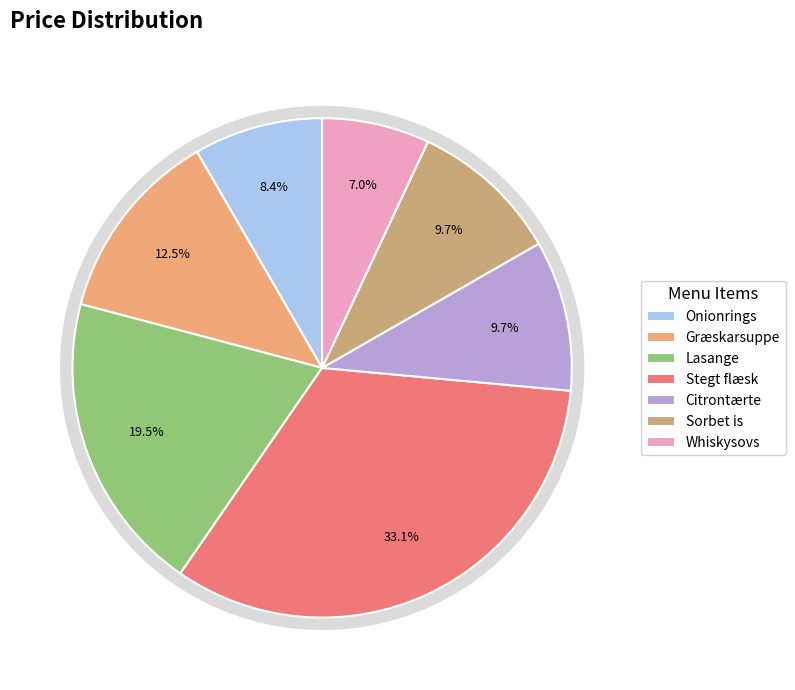

Count the number of slices in the pie.

7